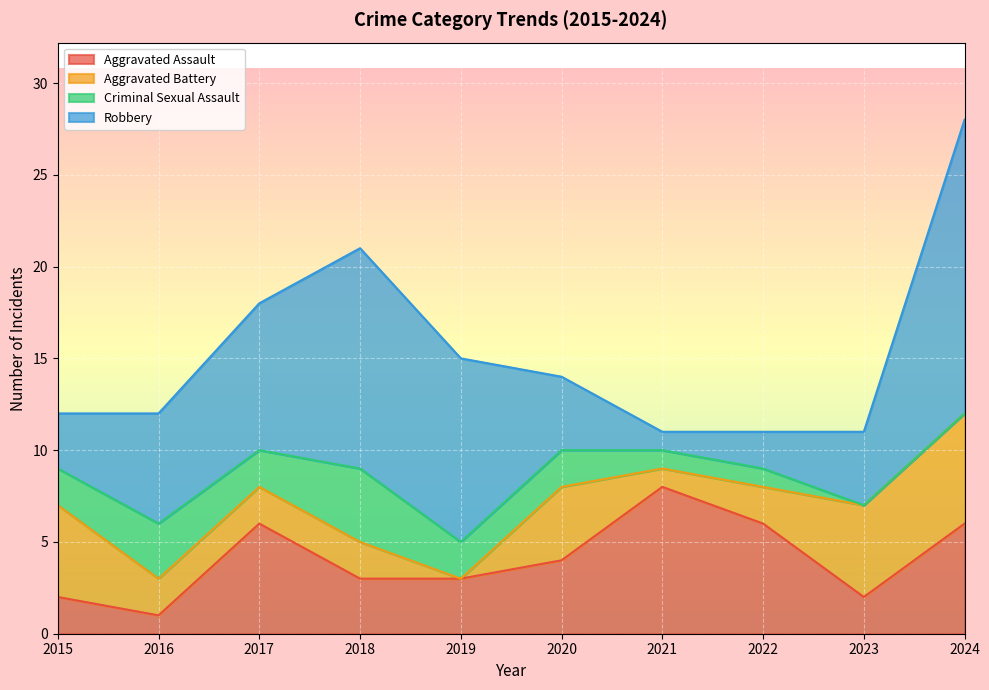

Where is the first local minimum for Aggravated Battery?

2019